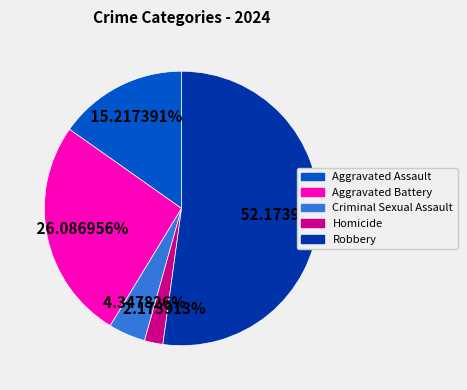

To the nearest percent, what percentage of the pie is Homicide?

2%